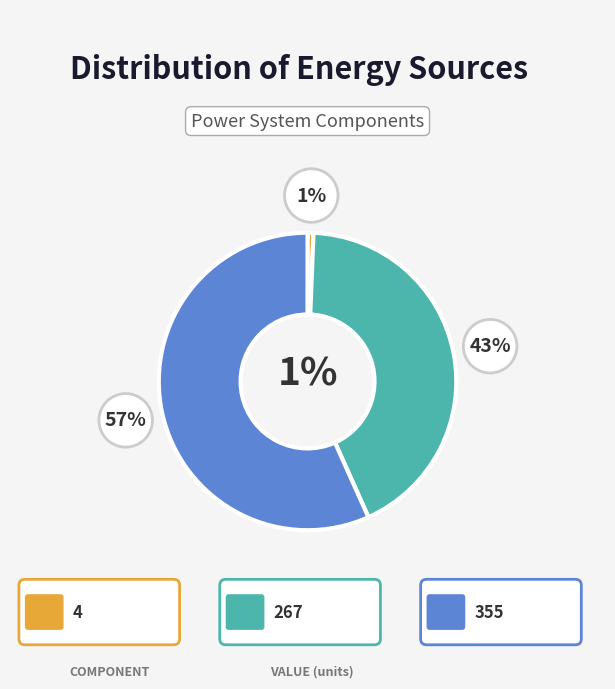

Is there any slice that represents more than half of the pie?

Yes